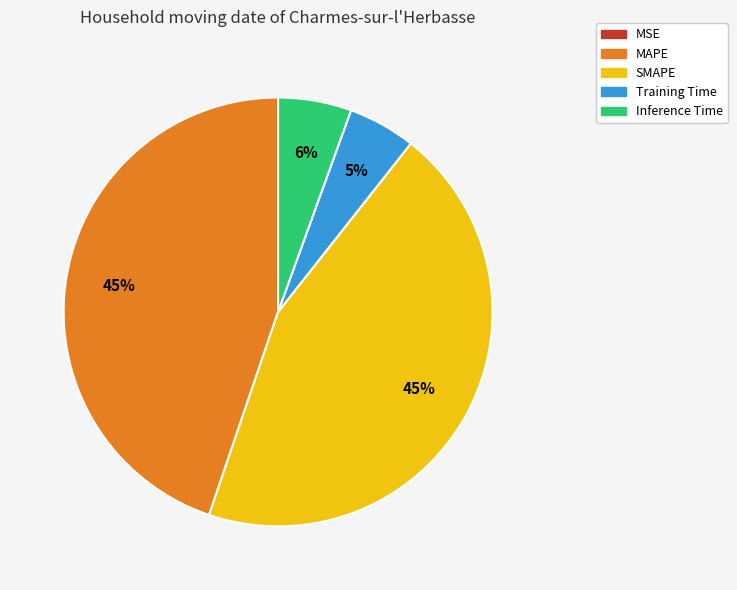

The MAPE slice represents 45% of the pie. True or false?

True